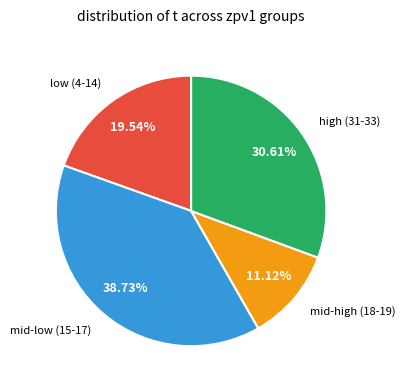

Which category has the biggest portion of the pie?

mid-low (15-17)